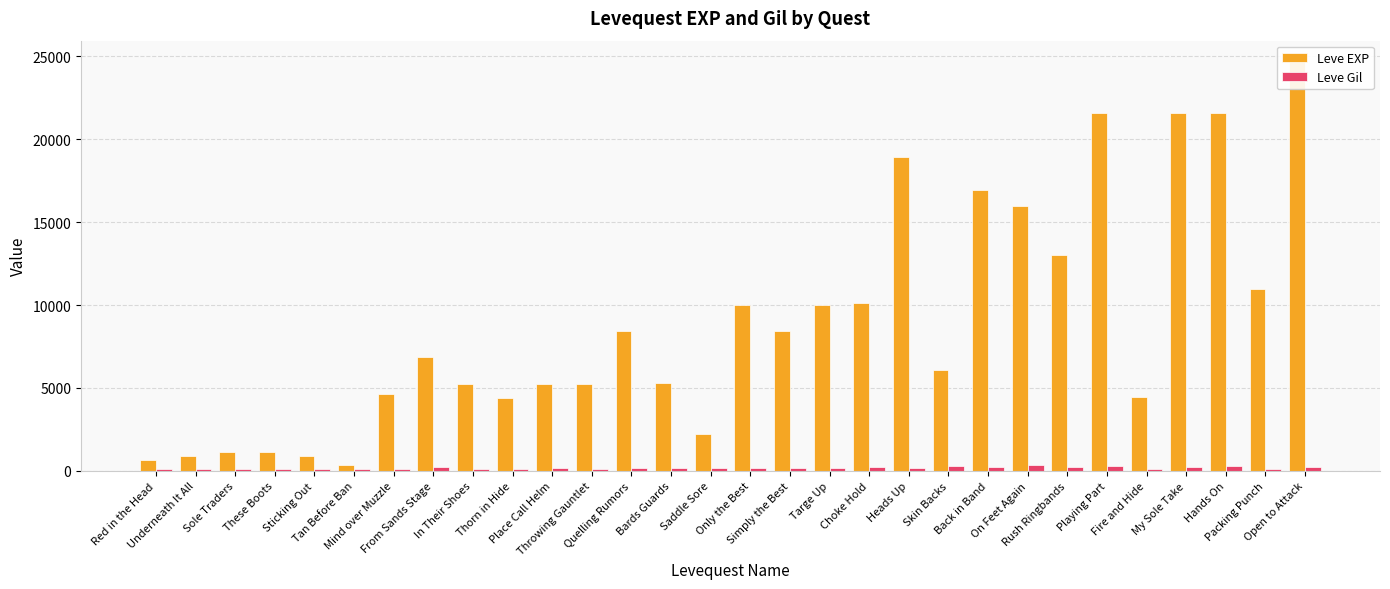

What position from the left is Sole Traders?

3